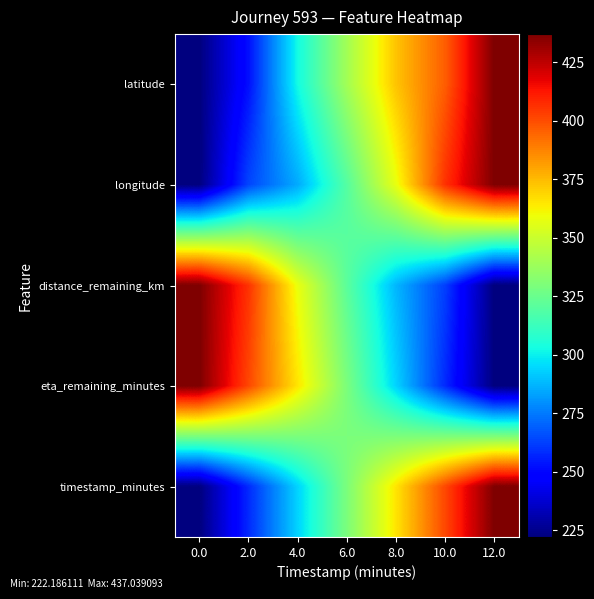

Which category has the highest value across all series?

12.0